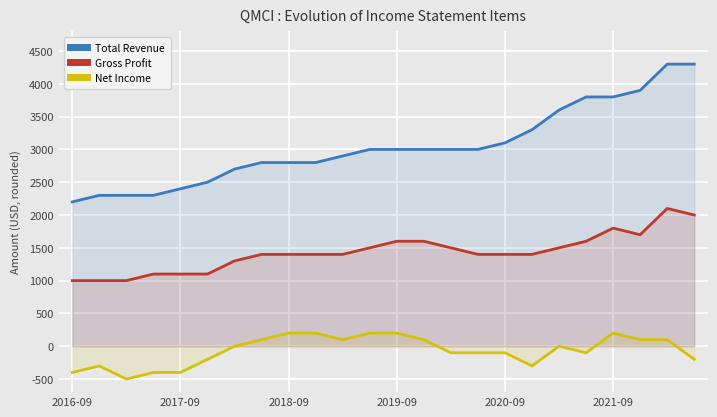

How many lines are shown in the chart?

3